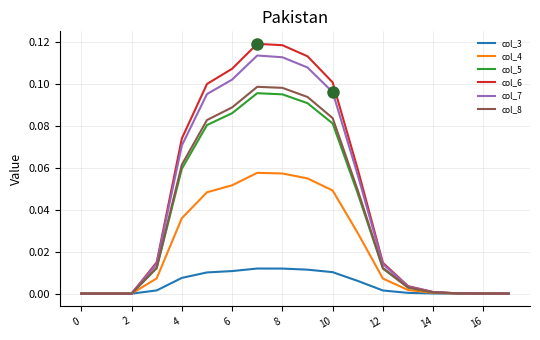

Which series has the largest range (max minus min)?

col_6